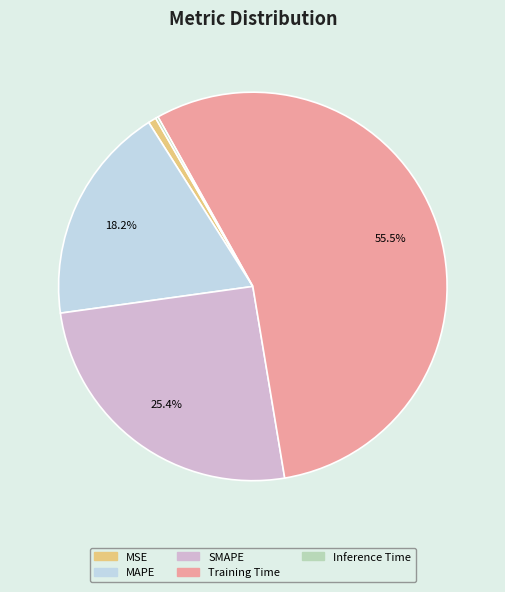

To the nearest percent, what is the average slice percentage?

20%